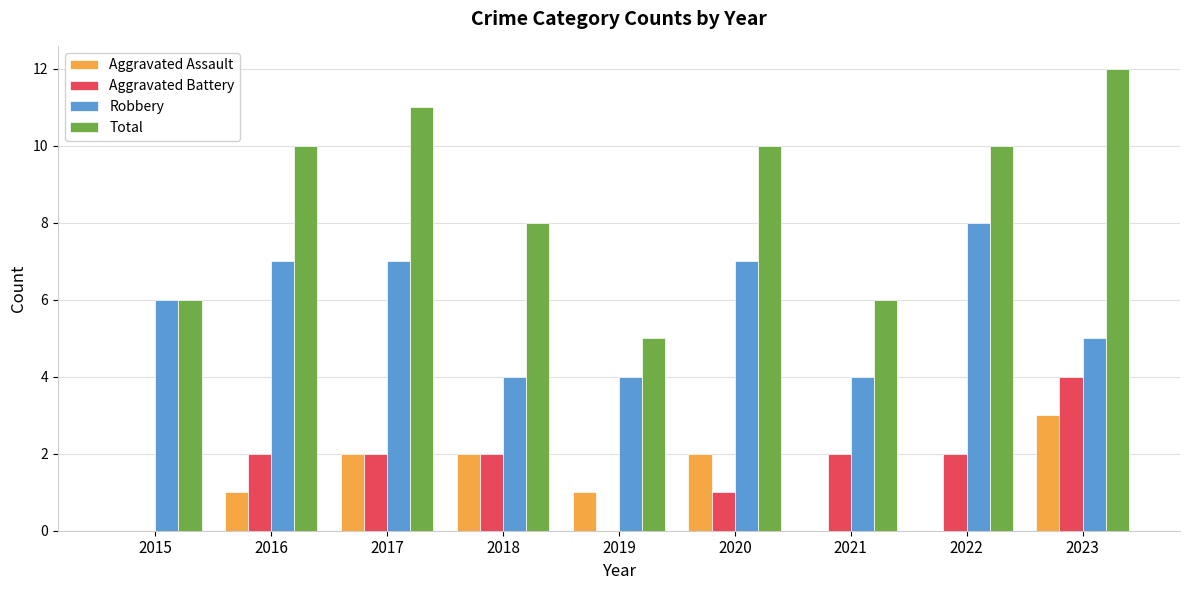

Reading left to right, transcribe all the data shown in this chart.

Aggravated Assault: 0	1	2	2	1	2	0	0	3
Aggravated Battery: 0	2	2	2	0	1	2	2	4
Robbery: 6	7	7	4	4	7	4	8	5
Total: 6	10	11	8	5	10	6	10	12